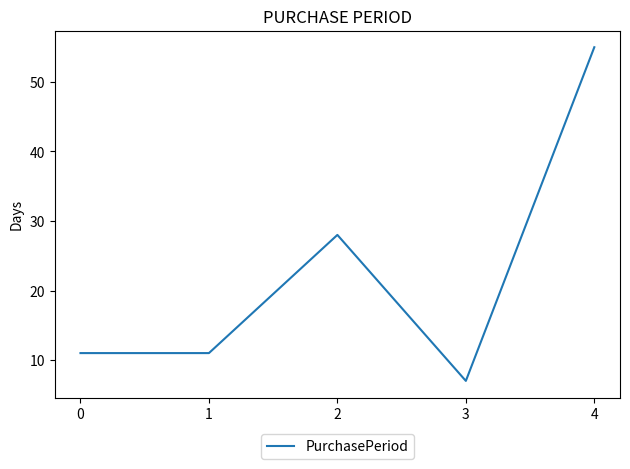

What is the sum of all values?

112